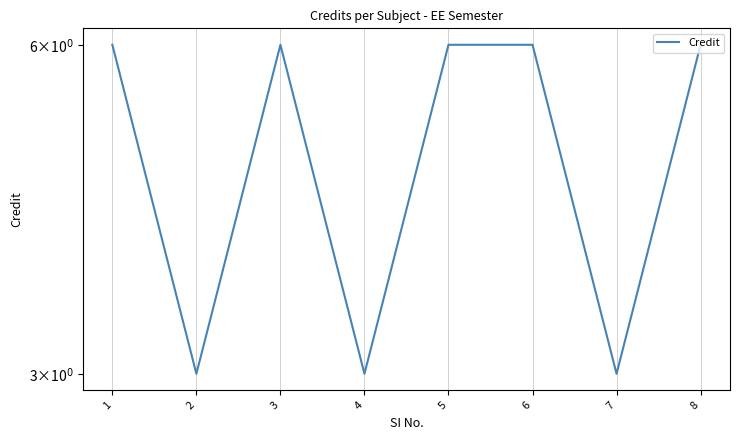

What is the ratio of the value at 5 to the value at 6?

1.0